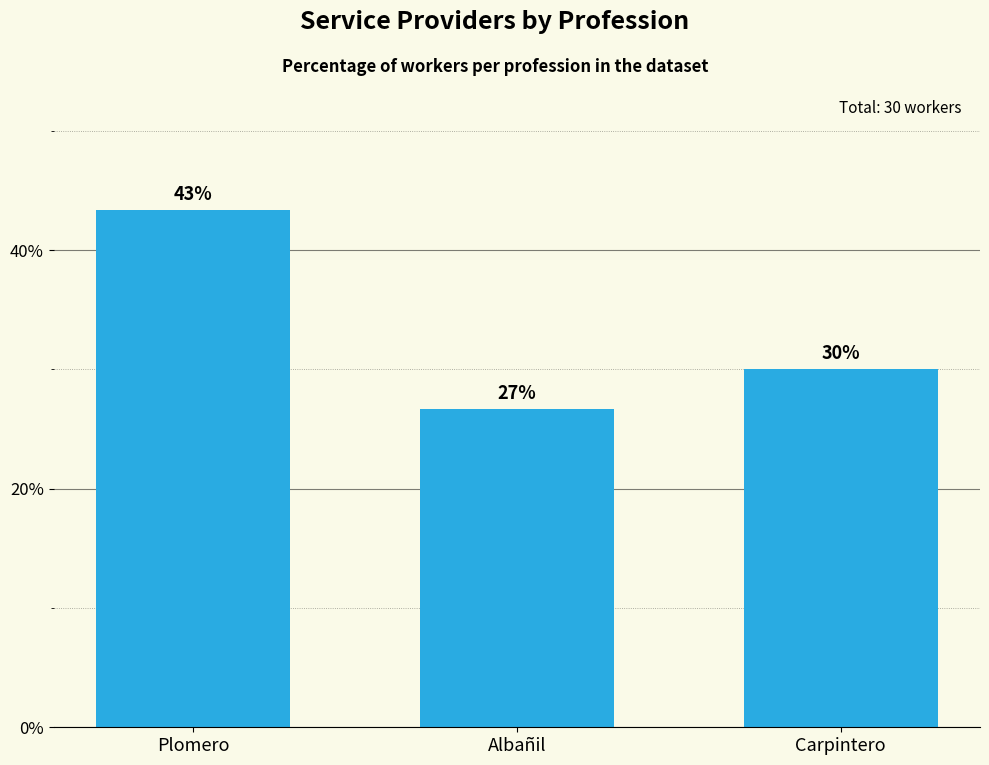

What is the ratio of the value at Plomero to the value at Albañil?

1.6